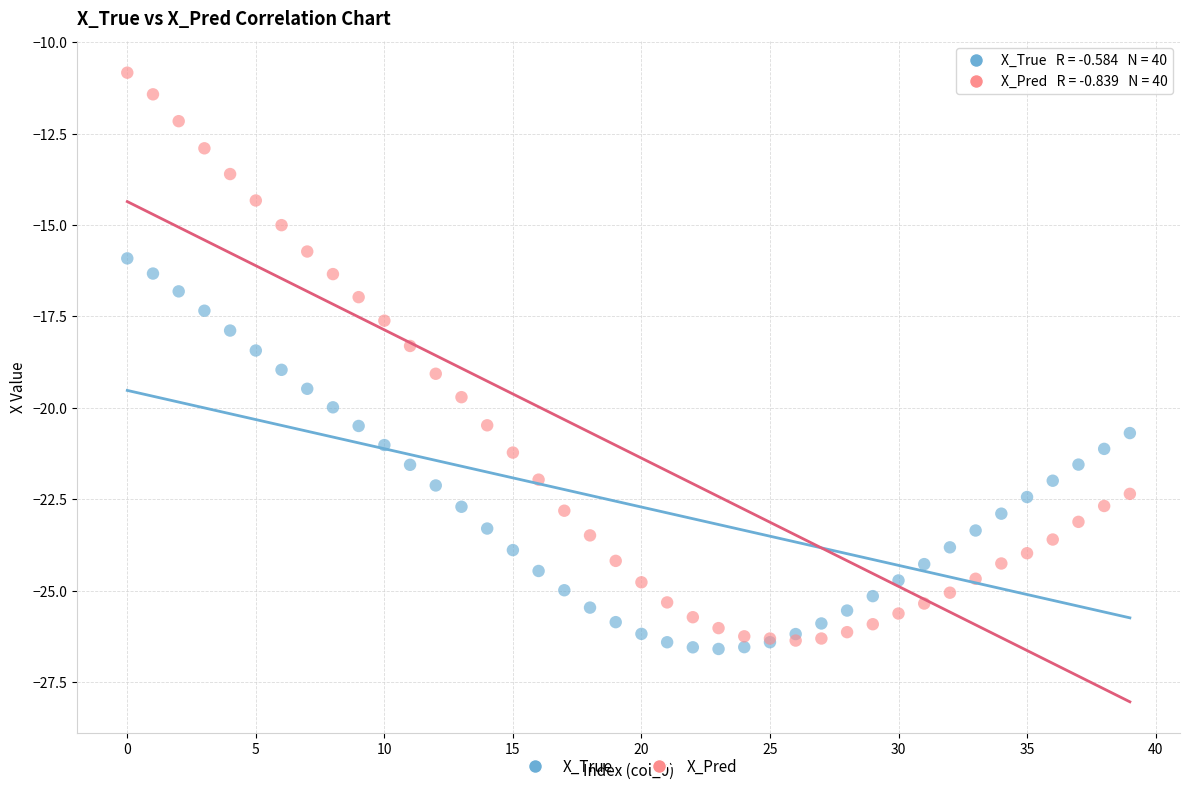

Which series has the widest spread of Y values?

X_Pred